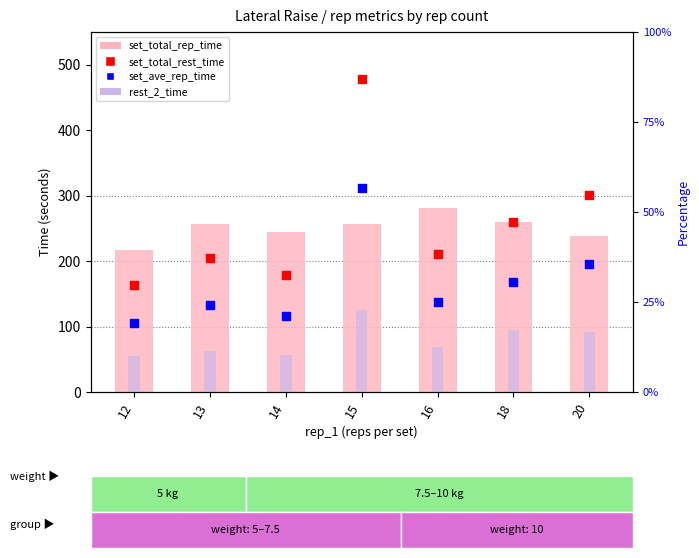

Which series contains the highest Y value?

set_total_rest_time